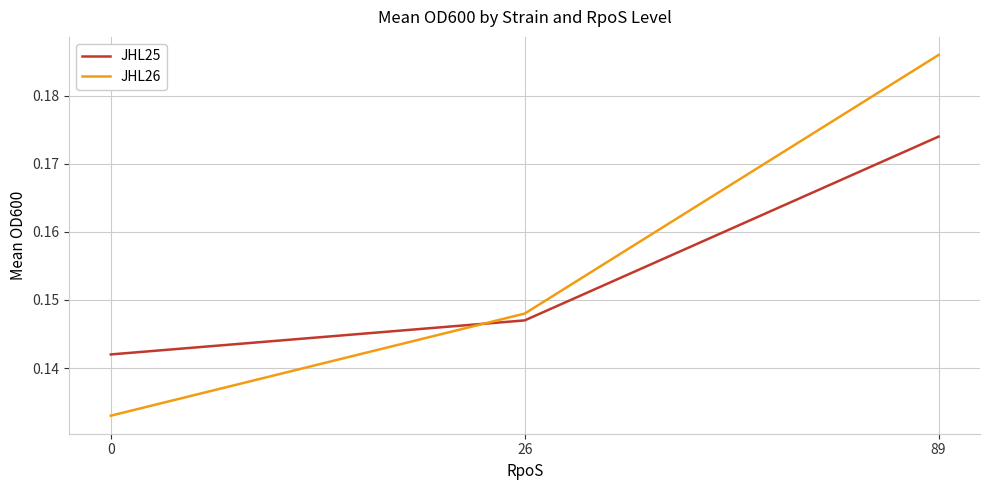

Is the value of JHL25 at 89 greater than the value of JHL26 at 89?

No